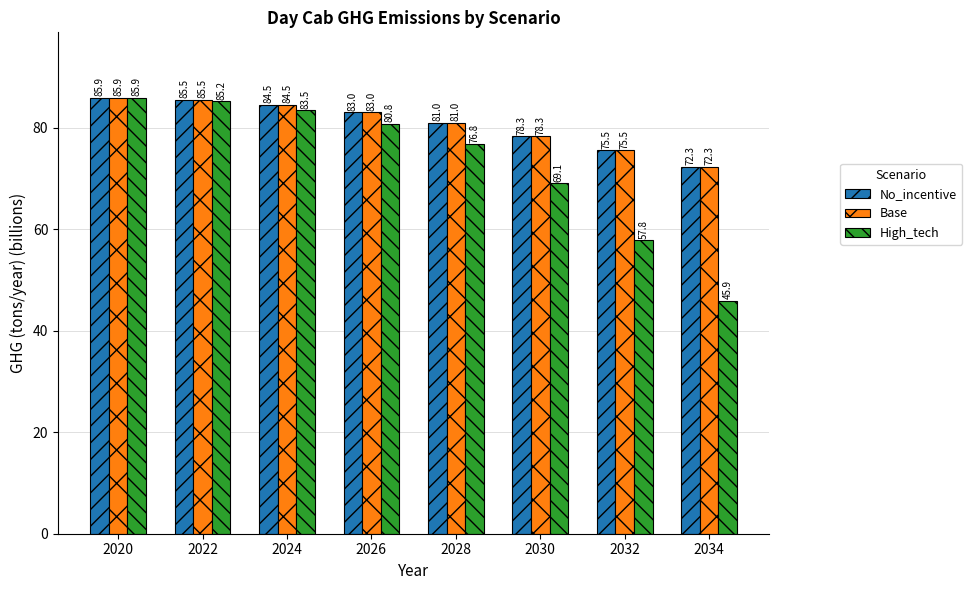

Which series has the widest spread of values?

High_tech